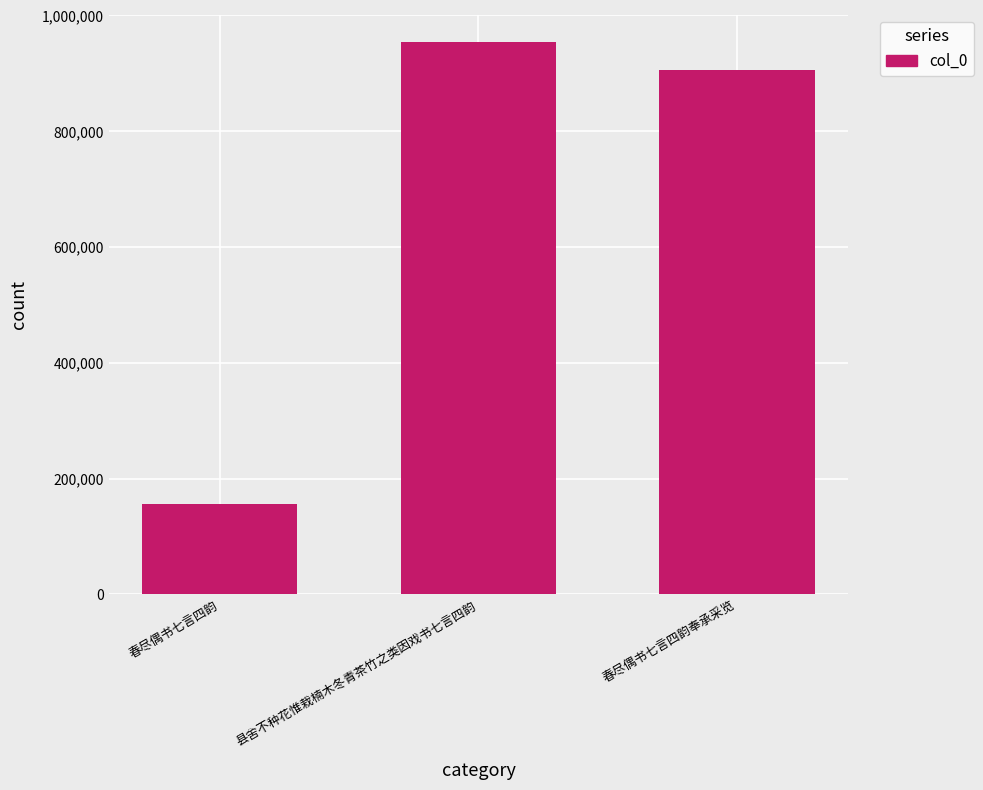

Reading right to left, list all the values displayed in this chart.

905733	953695	156534